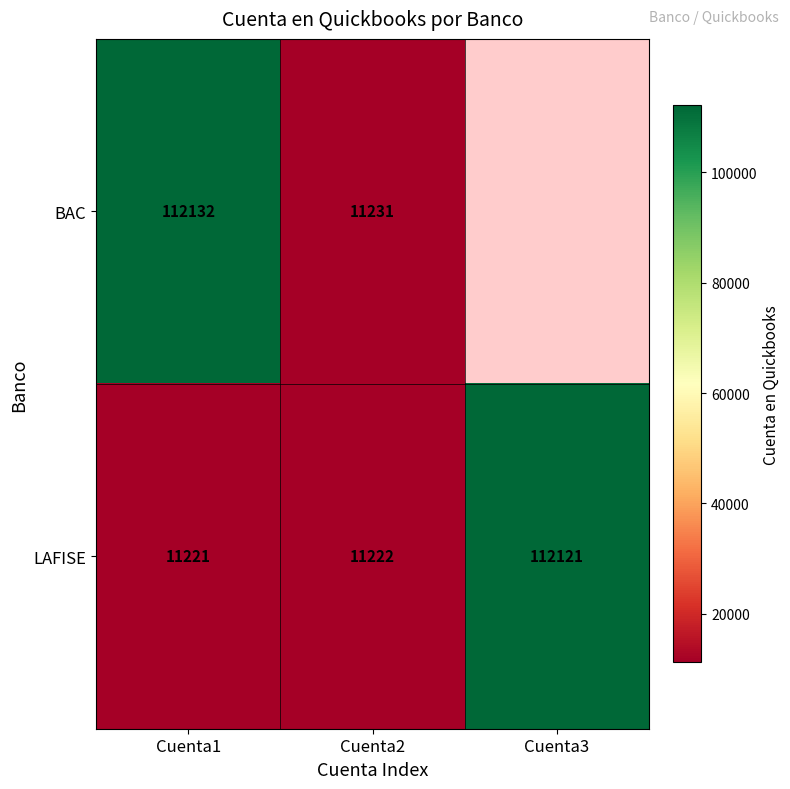

Is it true that BAC equals 112132 at Cuenta1?

True